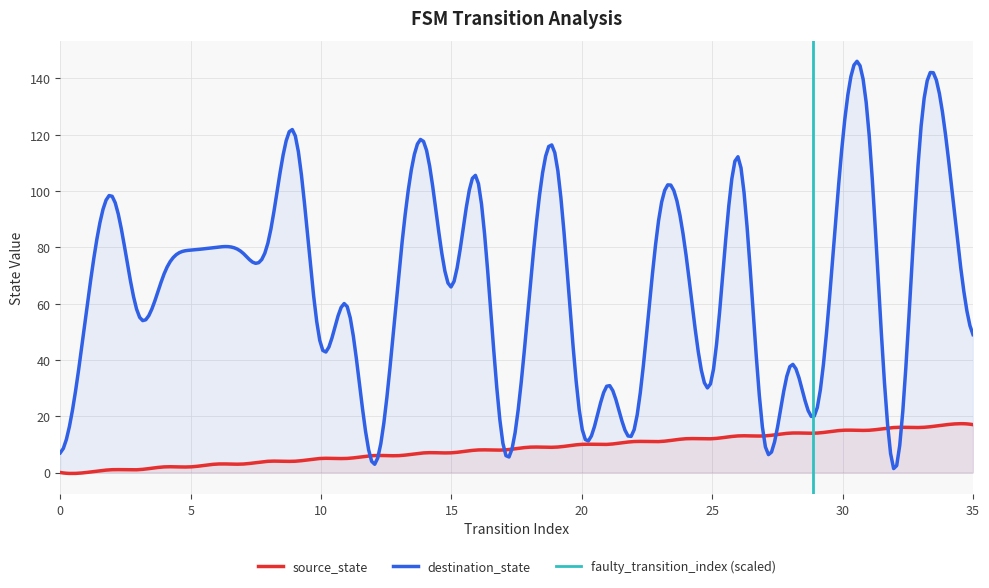

What is the maximum value for destination_state?

146.1